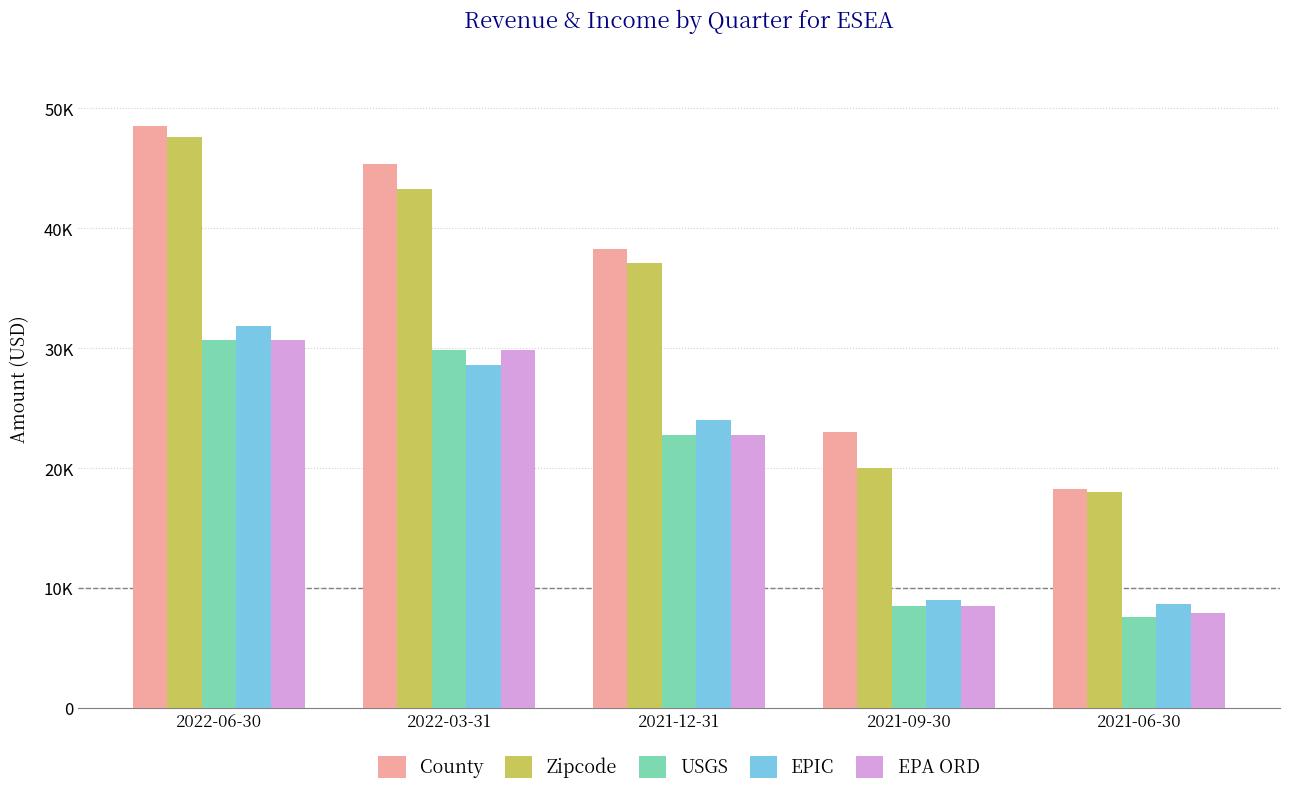

The USGS series shows 38319 at 2021-12-31. True or false?

False